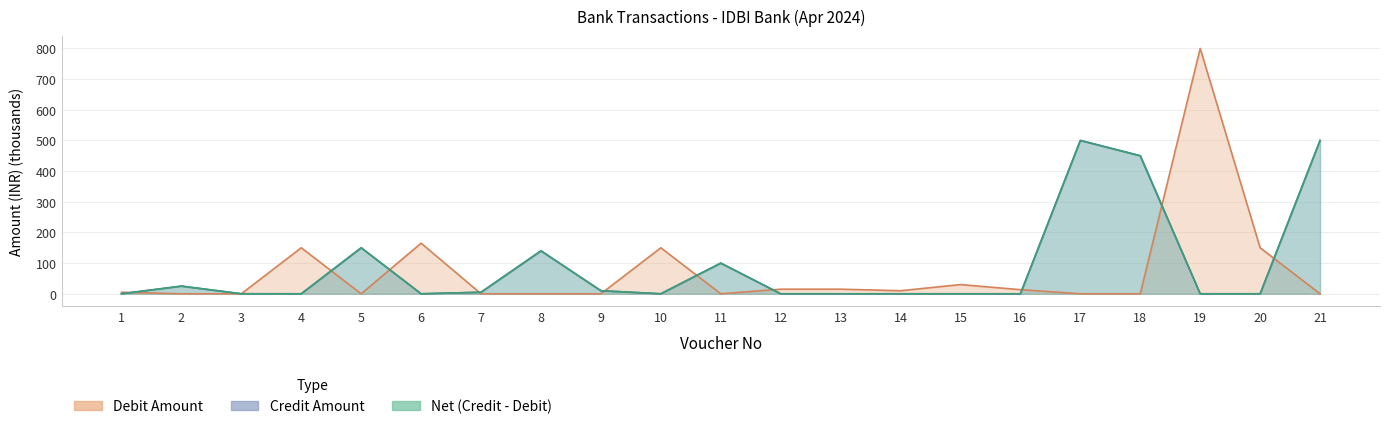

Which series has the largest range (max minus min)?

Debit Amount